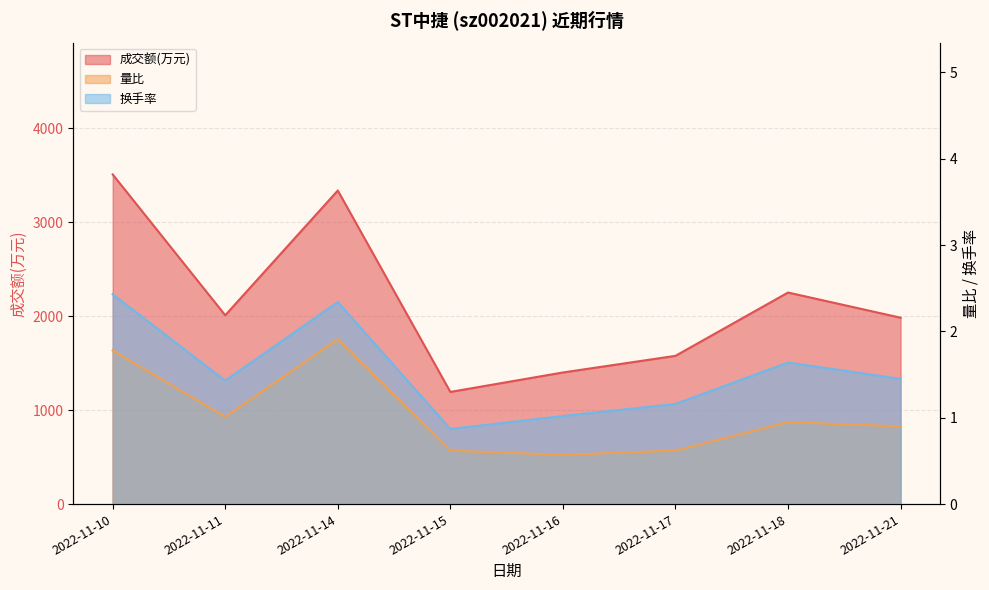

Reading right to left, extract all data points from this chart.

成交额(万元): 2022-11-21=1984.0	2022-11-18=2252.0	2022-11-17=1578.0	2022-11-16=1401.0	2022-11-15=1194.0	2022-11-14=3338.0	2022-11-11=2010.0	2022-11-10=3509.0
量比: 2022-11-21=0.9	2022-11-18=0.9	2022-11-17=0.6	2022-11-16=0.6	2022-11-15=0.6	2022-11-14=1.9	2022-11-11=1.0	2022-11-10=1.8
换手率: 2022-11-21=1.4	2022-11-18=1.6	2022-11-17=1.2	2022-11-16=1.0	2022-11-15=0.9	2022-11-14=2.3	2022-11-11=1.4	2022-11-10=2.4